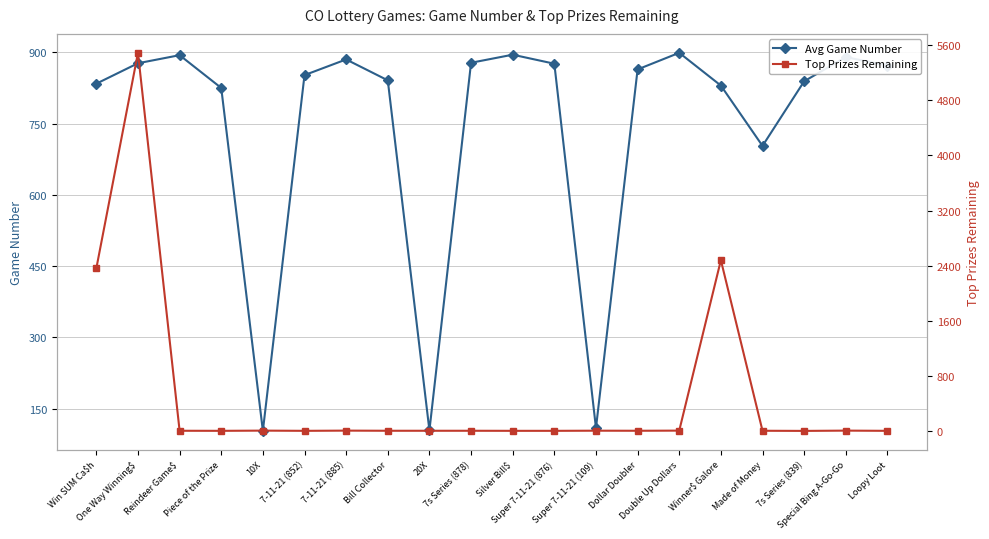

Between Bill Collector and 7s Series (878), which series saw the biggest shift?

Avg Game Number